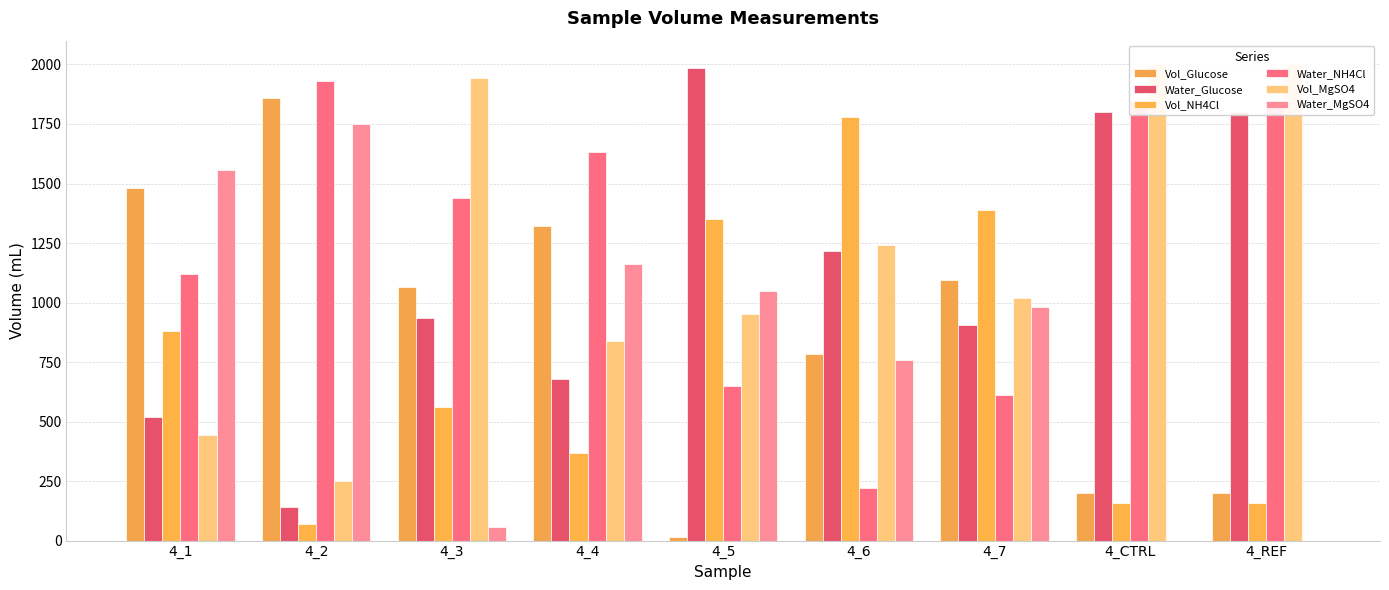

What is the difference between the maximum and minimum values in the Water_Glucose series?

1843.2